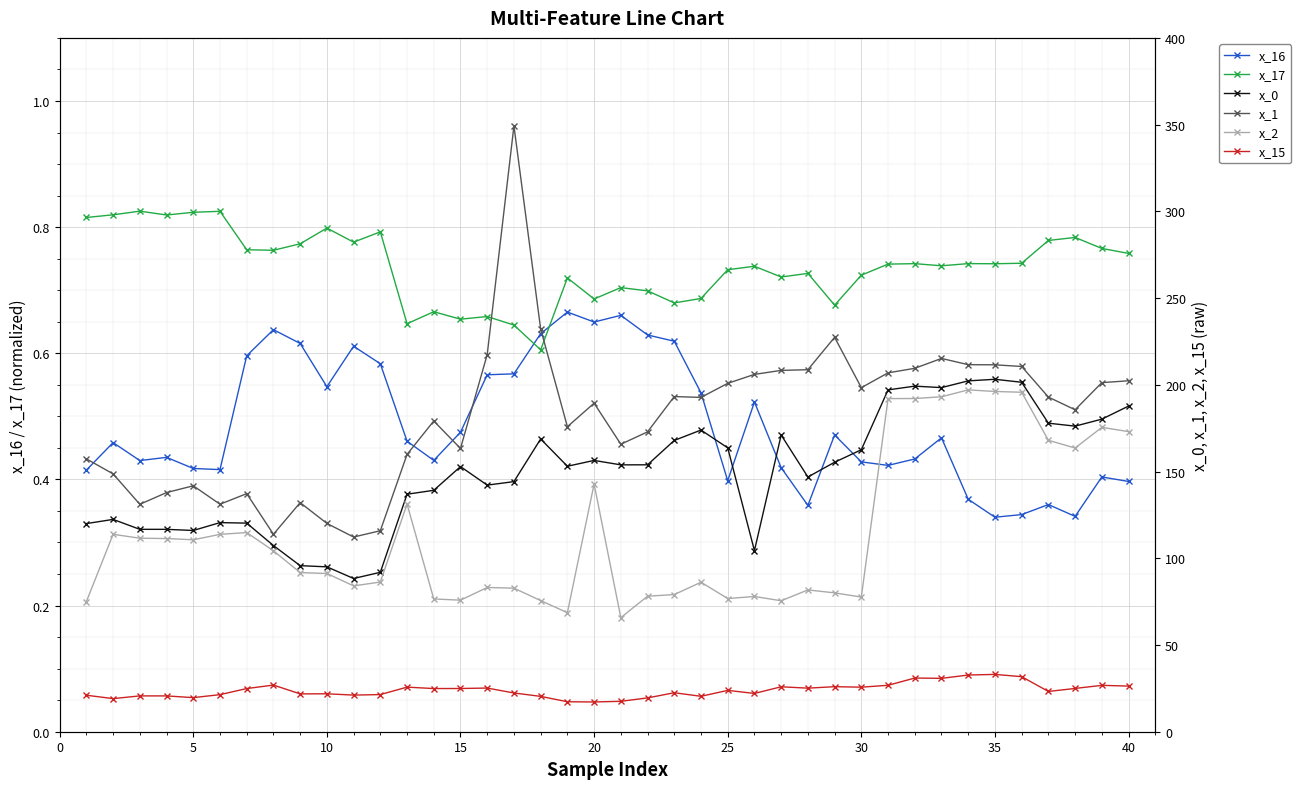

How many times do x_16 and x_17 cross each other?

2